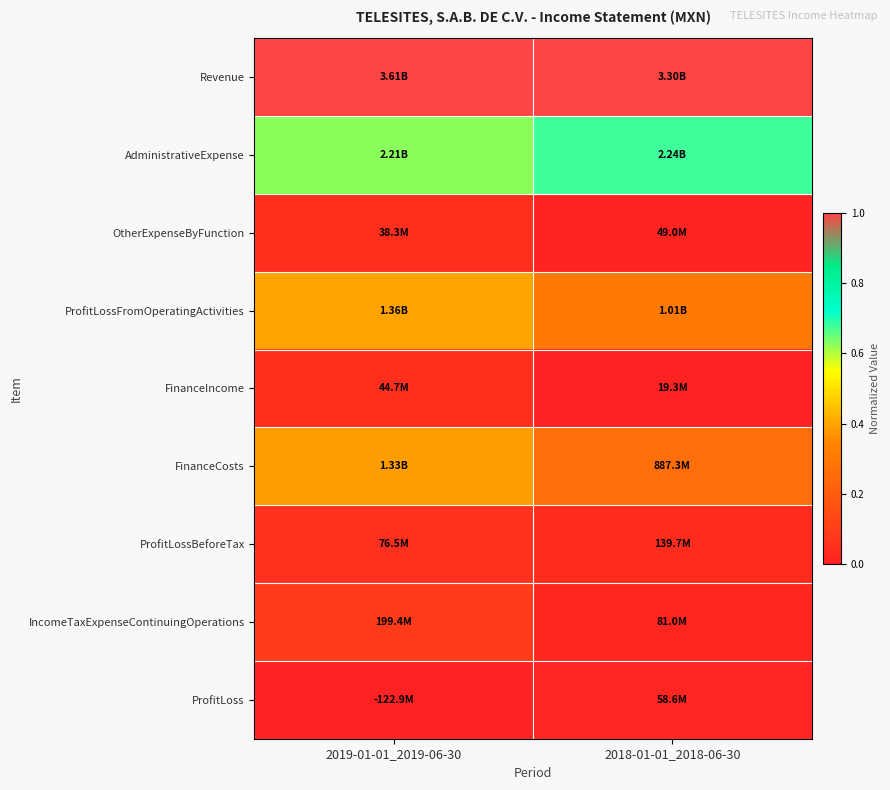

At which category is the sum across all series the highest?

2019-01-01_2019-06-30